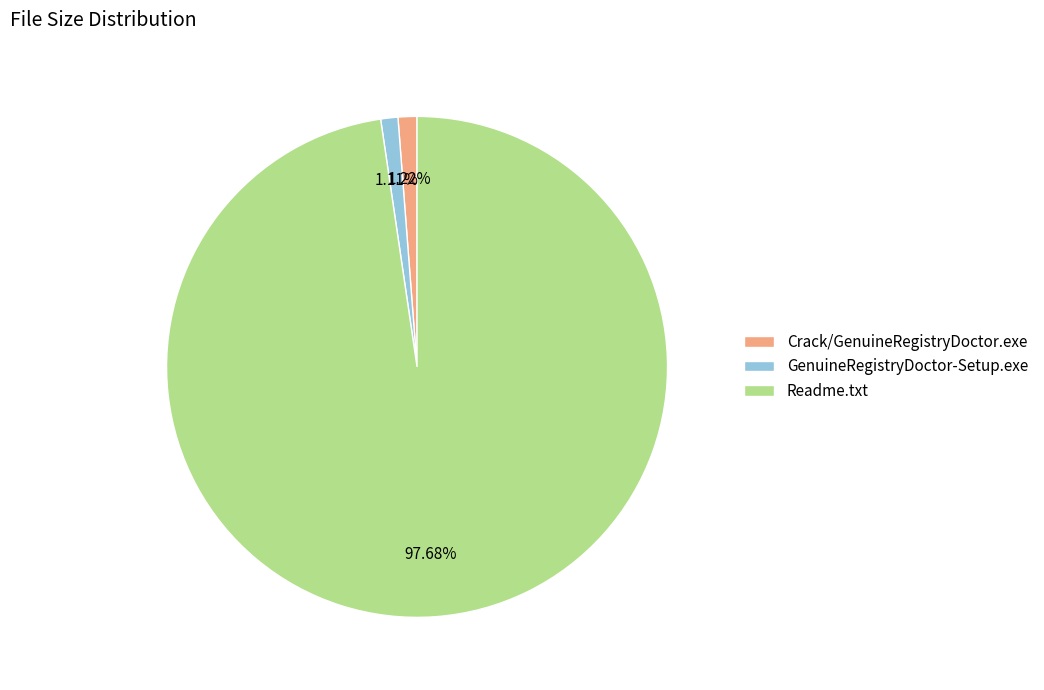

Combined, do GenuineRegistryDoctor-Setup.exe and Readme.txt account for over 50%?

Yes